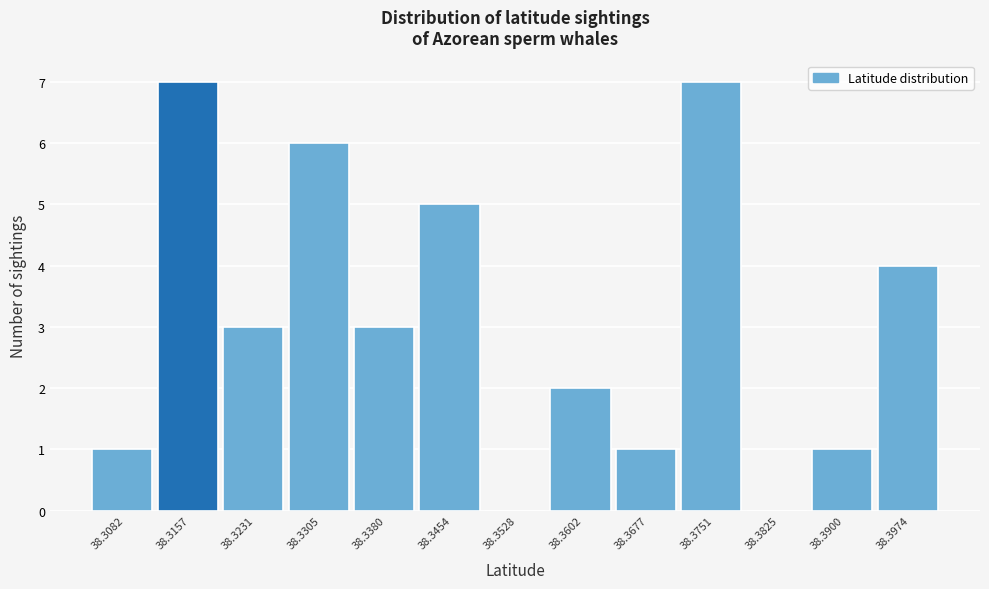

Reading right to left, extract all data points from this chart.

38.3974=4	38.3900=1	38.3825=0	38.3751=7	38.3677=1	38.3602=2	38.3528=0	38.3454=5	38.3380=3	38.3305=6	38.3231=3	38.3157=7	38.3082=1